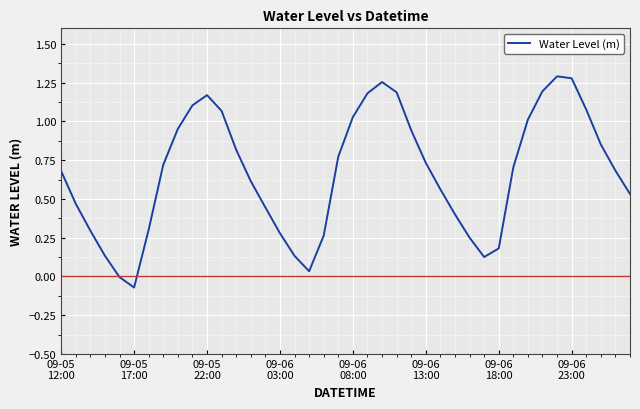

What is the difference between the maximum and minimum values?

1.4